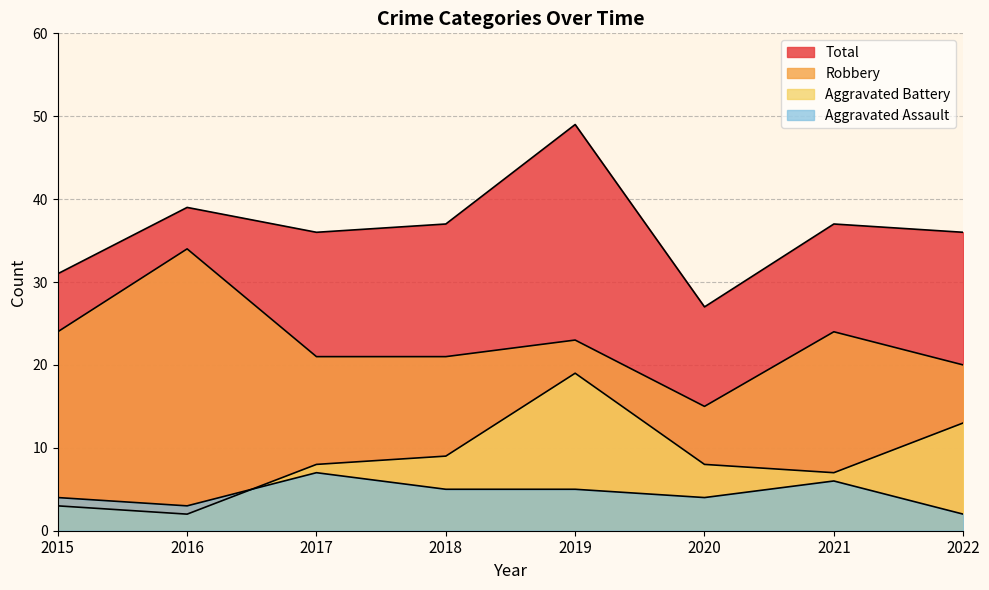

How many interior local valleys does the Robbery series have?

1